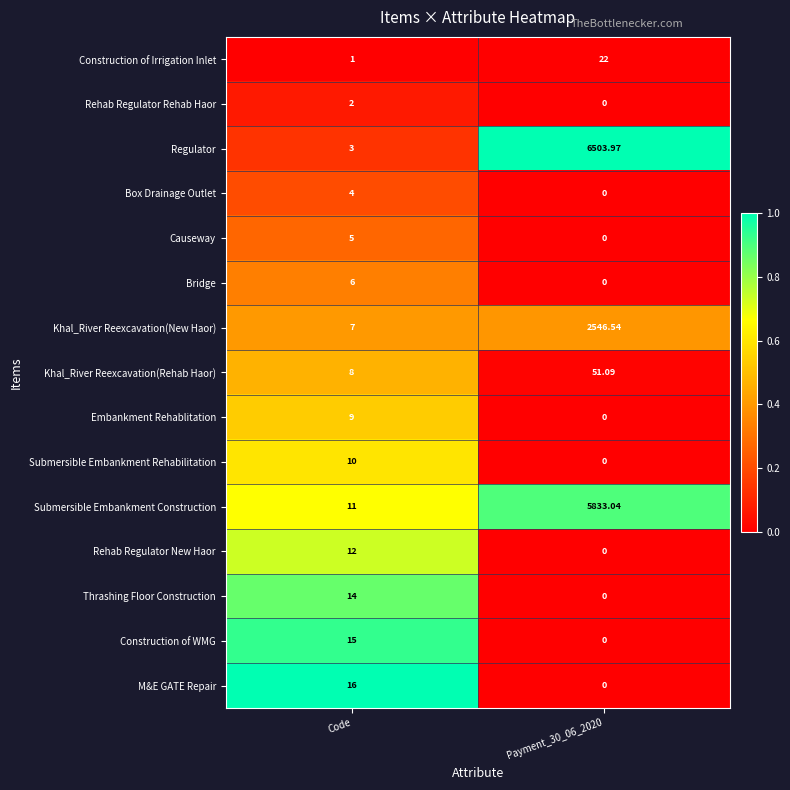

At which label does Submersible Embankment Construction reach its minimum?

Code